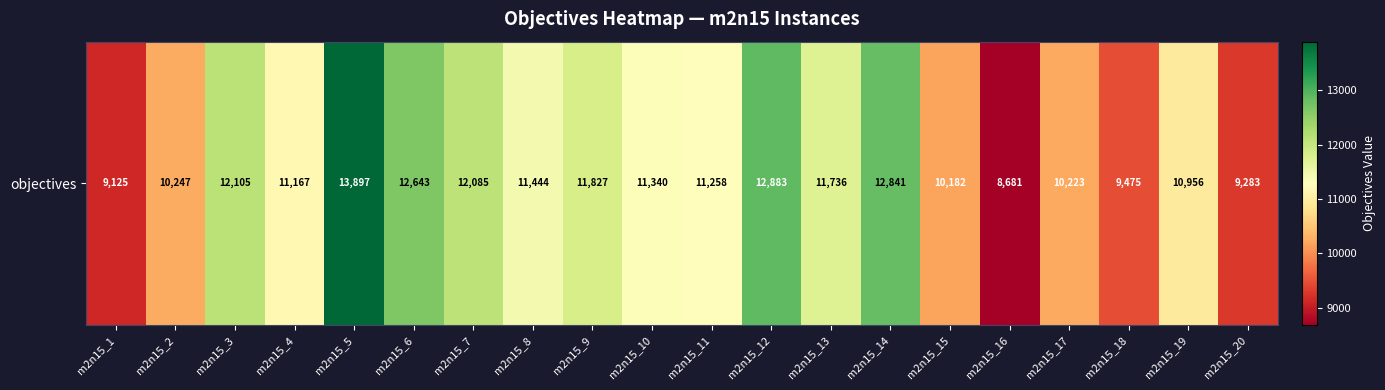

Approximately how many times larger is the value at m2n15_1 compared to m2n15_11?

0.8